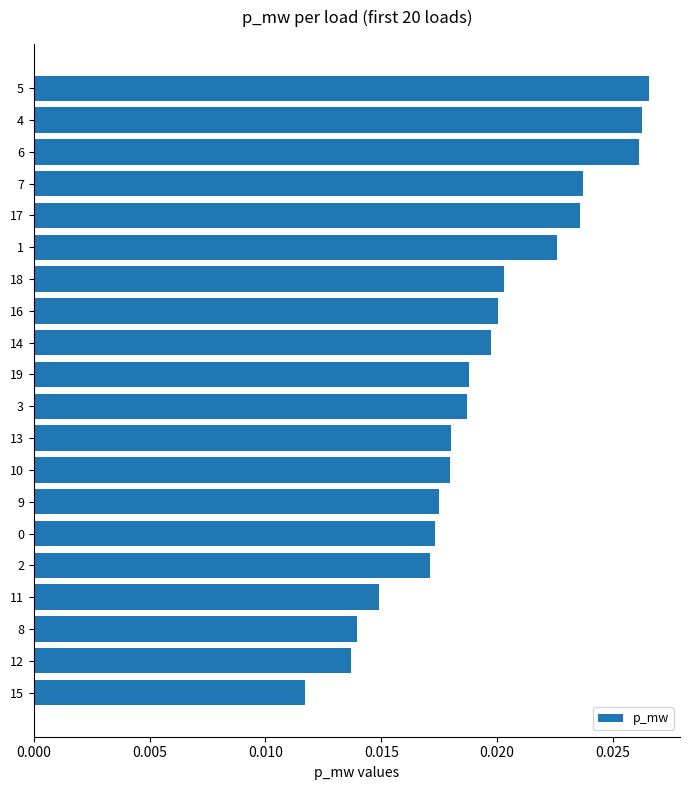

At which label is the value closest to 0?

15